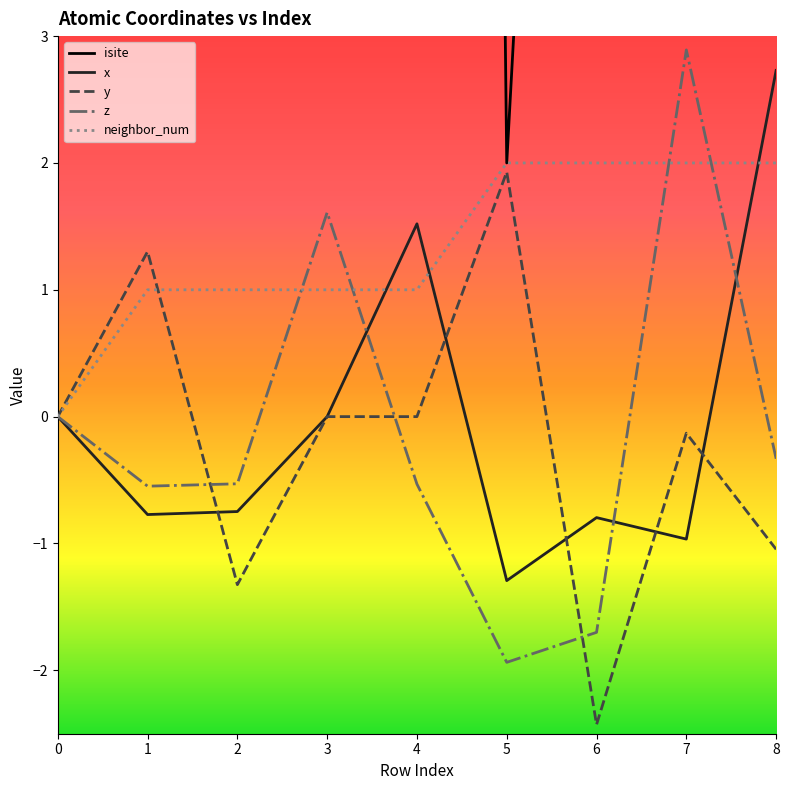

Which series has the largest range (max minus min)?

isite